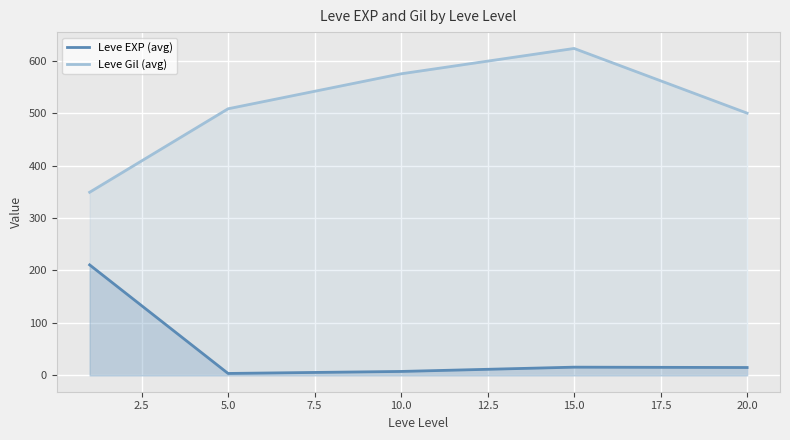

How many data points does each series have?

5